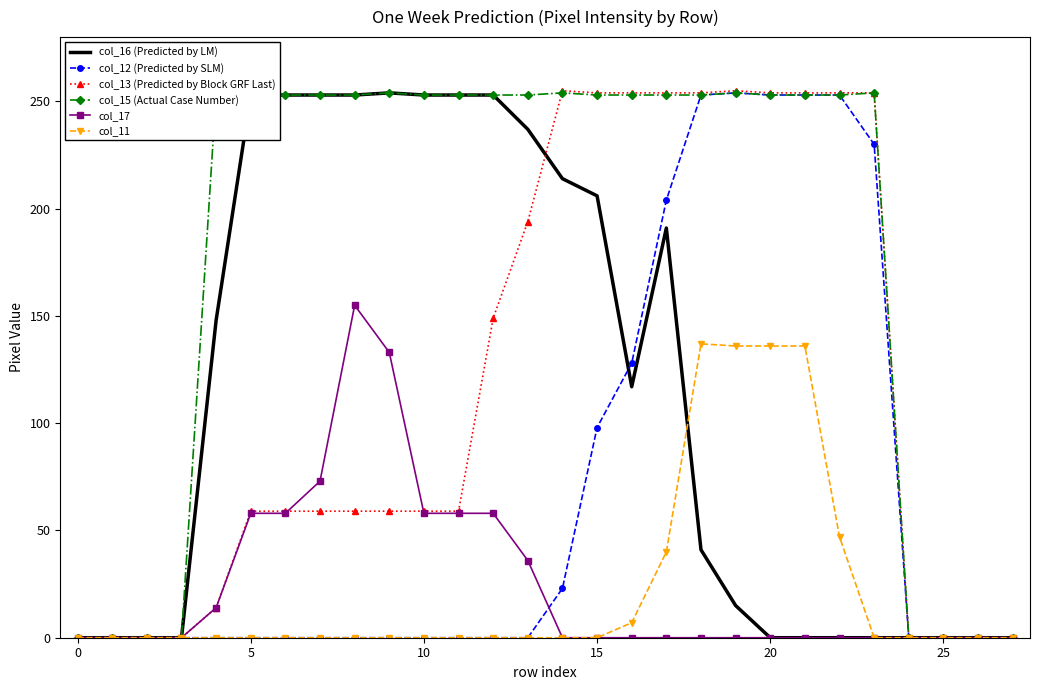

Does the chart have visible grid lines?

No